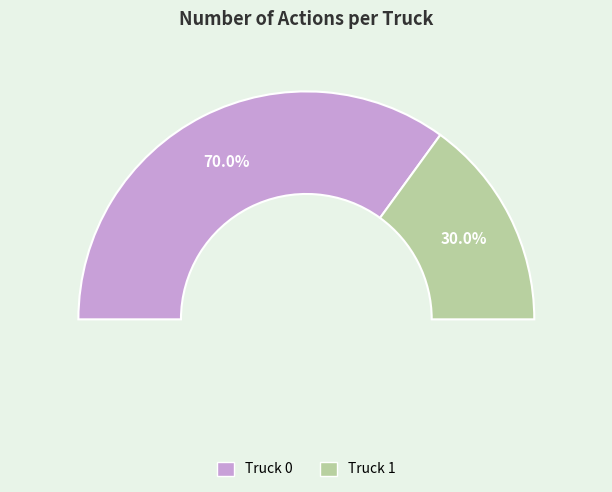

To the nearest percent, what is the difference between the largest and smallest slice percentages?

40%